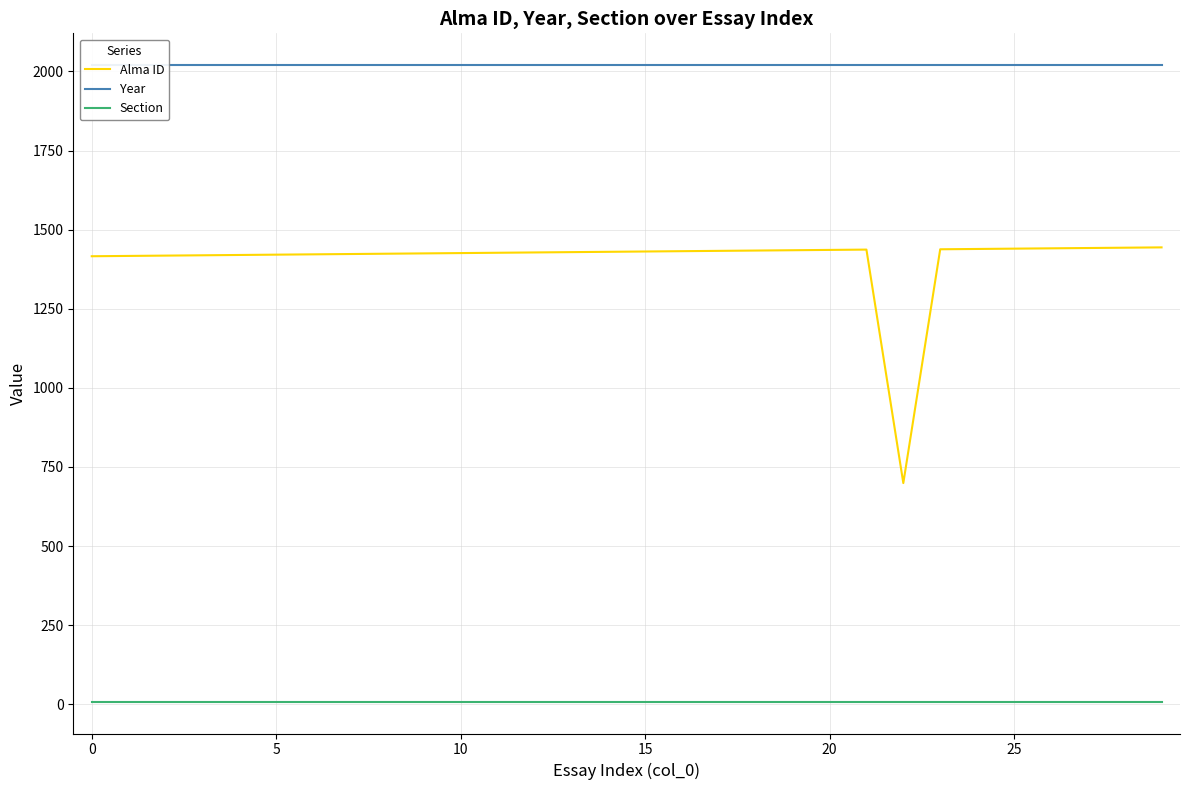

At which category is the sum across all series the highest?

29